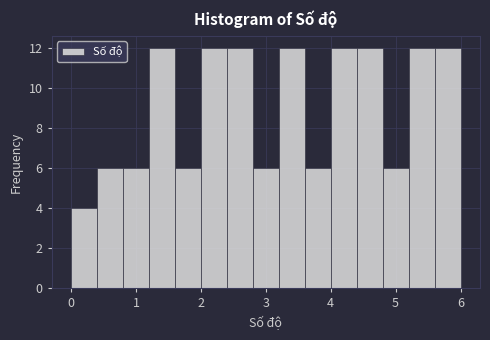

Reading left to right, transcribe this chart: for each bar, give the range it covers on the x-axis and its height. The values are not printed on the chart, so give them approximately, as read against the axis.

0.0 to 0.4: 4
0.4 to 0.8: 6
0.8 to 1.2: 6
1.2 to 1.6: 12
1.6 to 2.0: 6
2.0 to 2.4: 12
2.4 to 2.8: 12
2.8 to 3.2: 6
3.2 to 3.6: 12
3.6 to 4.0: 6
4.0 to 4.4: 12
4.4 to 4.8: 12
4.8 to 5.2: 6
5.2 to 5.6: 12
5.6 to 6.0: 12